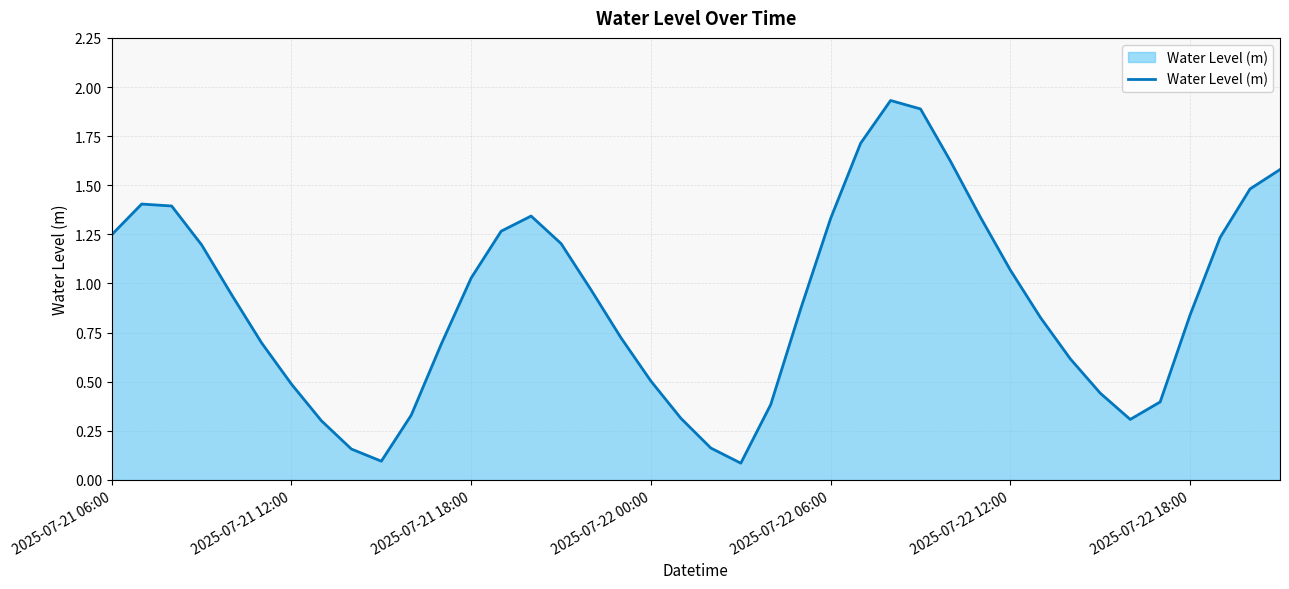

What is the difference between the maximum and minimum values?

1.8